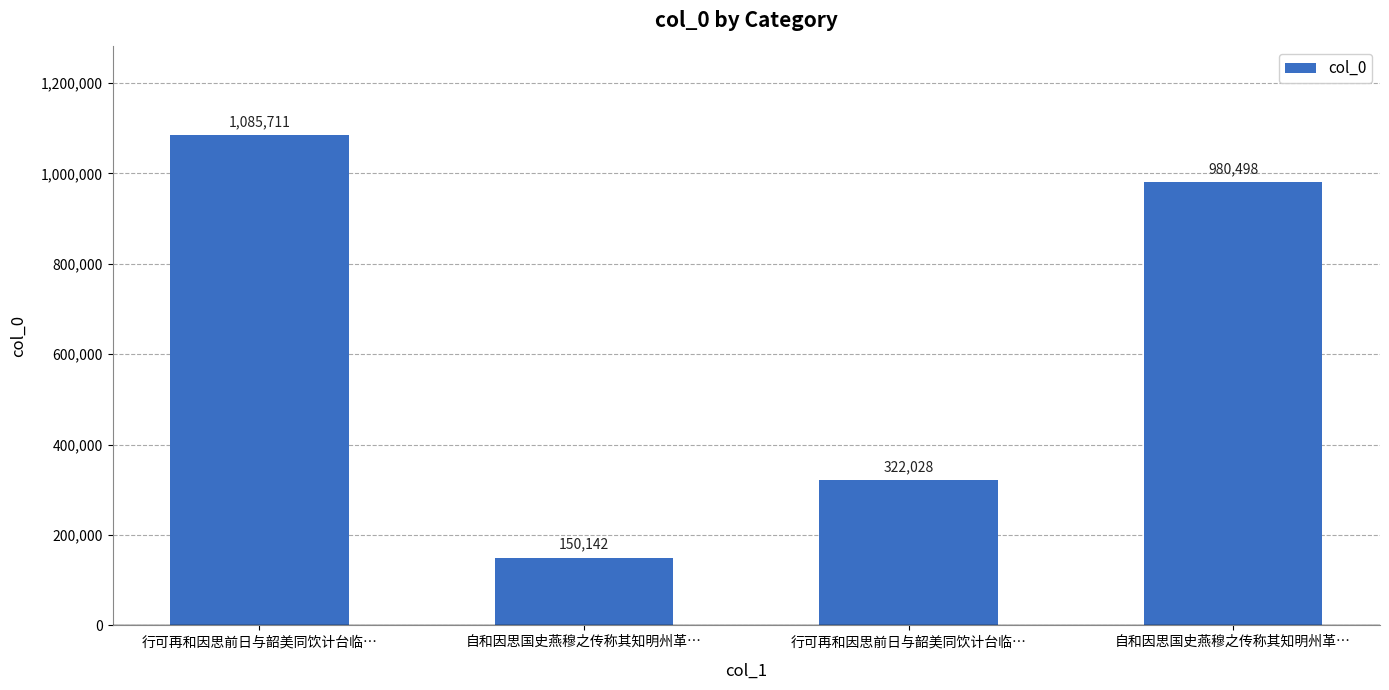

Which category has the highest value across all series?

行可再和因思前日与韶美同饮计台临…